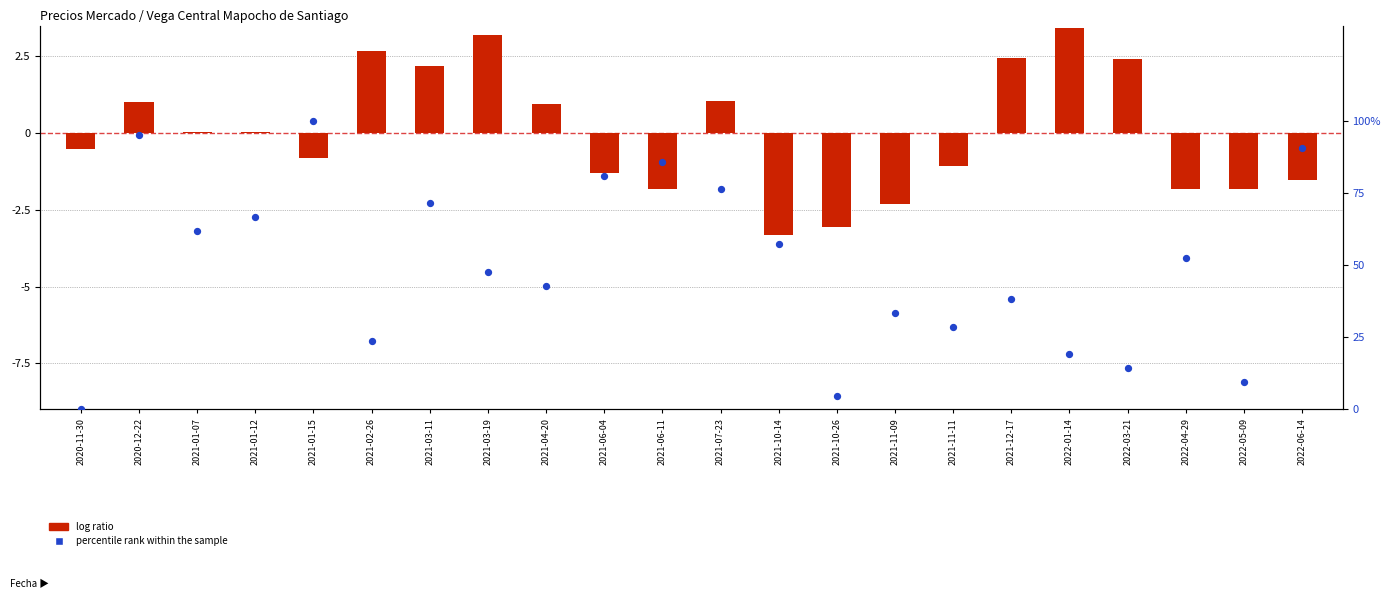

Is the value of percentile rank within the sample at 2022-05-09 greater than the value of log ratio at 2021-07-23?

Yes